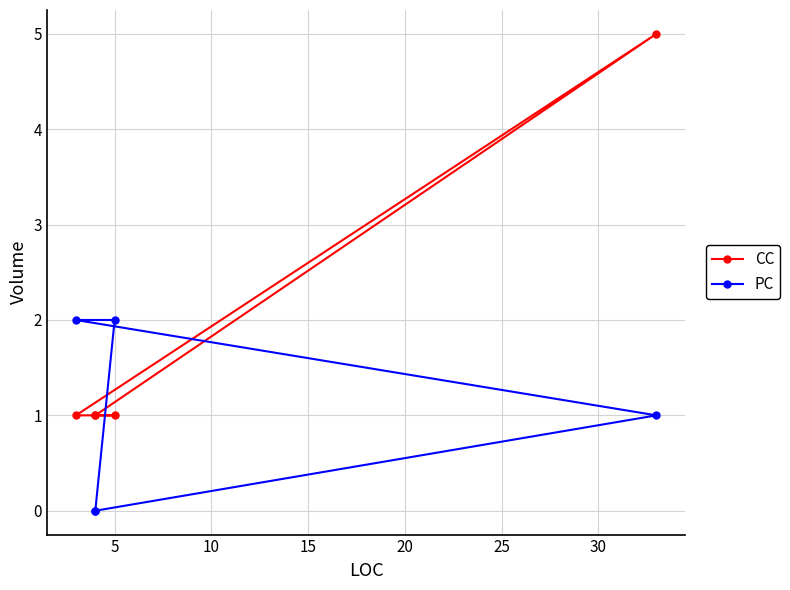

Count the PC values in the range 0 to 2.

5